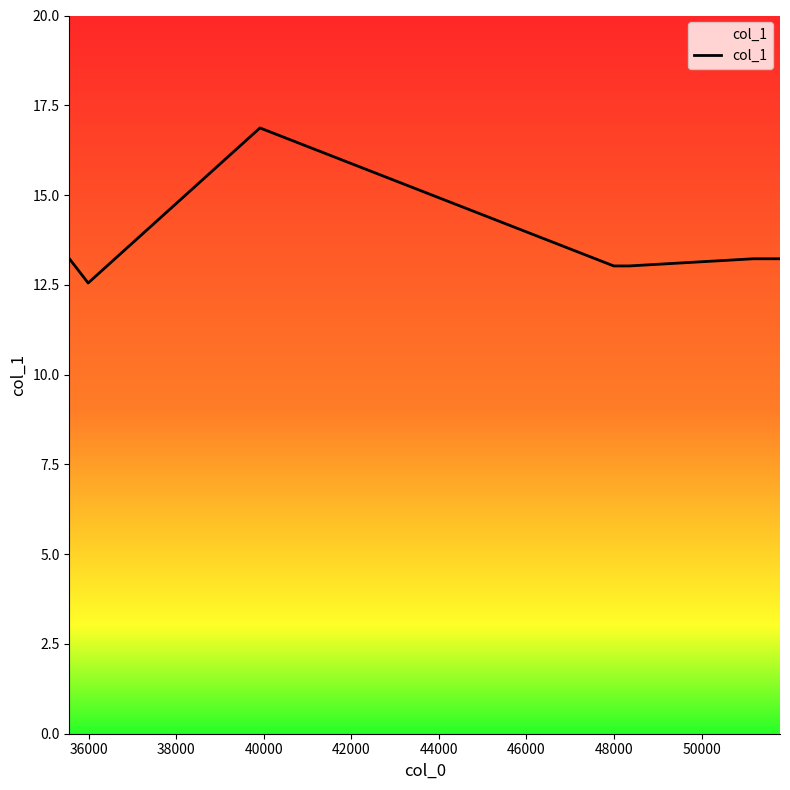

How many values are below 13?

1